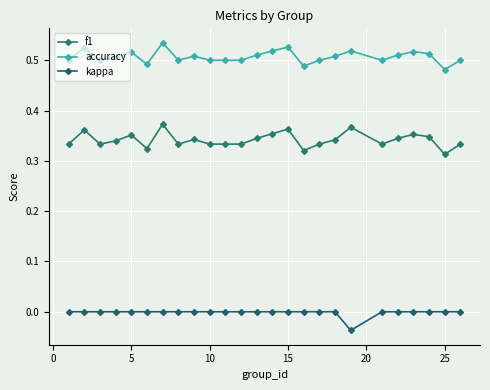

How many interior local peaks does the accuracy series have?

7